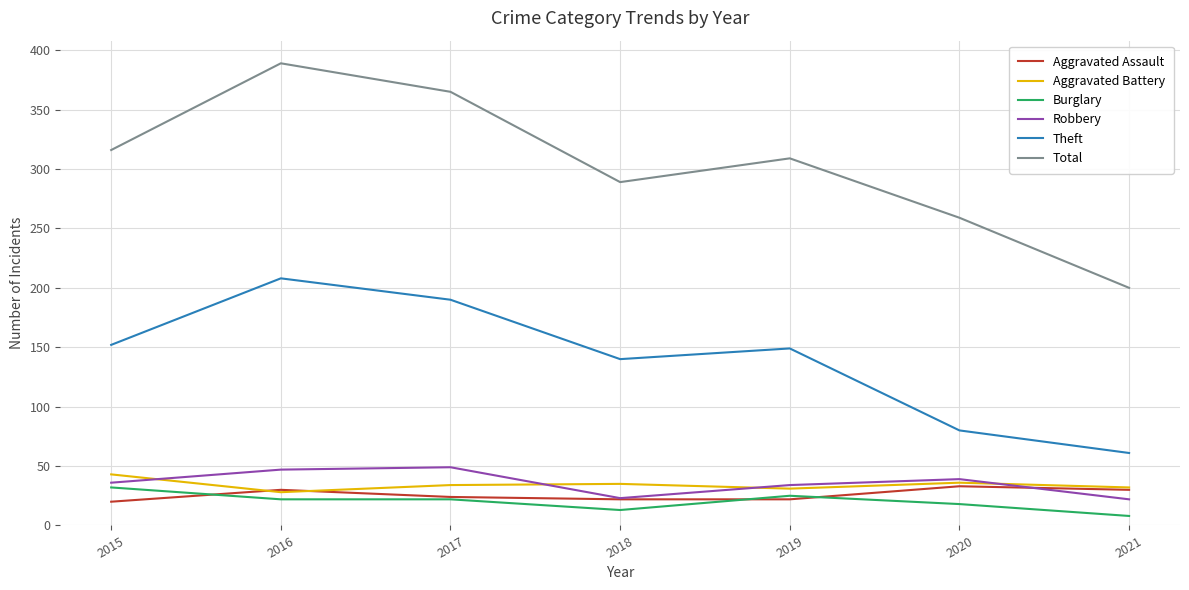

Is it true that Theft equals 61 at 2021?

True